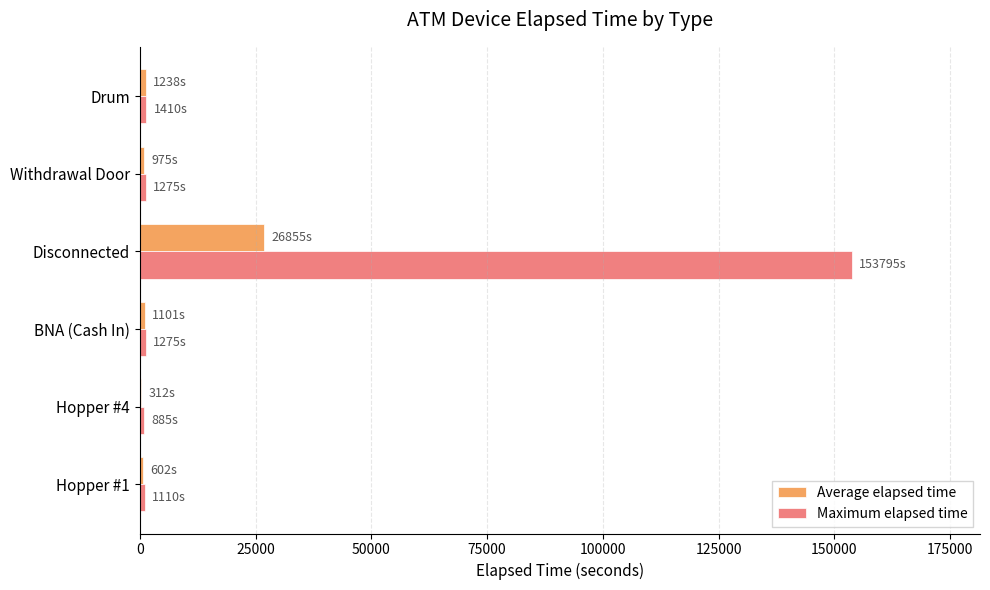

What value does the Maximum elapsed time series have at Disconnected?

153795.0